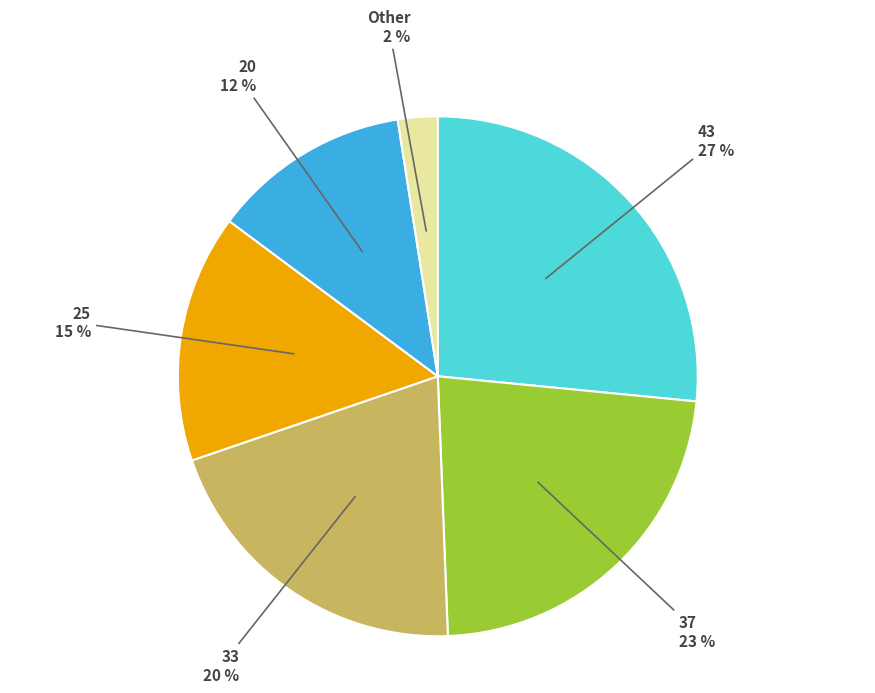

To the nearest percent, what portion does 43 represent?

27%